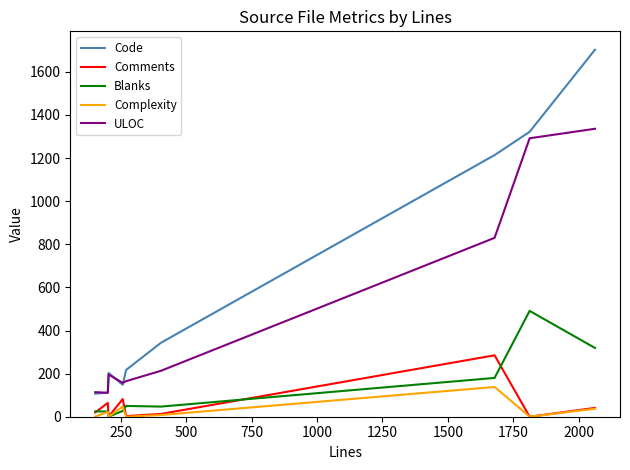

List the series in order of their peak value, highest first.

Code, ULOC, Blanks, Comments, Complexity